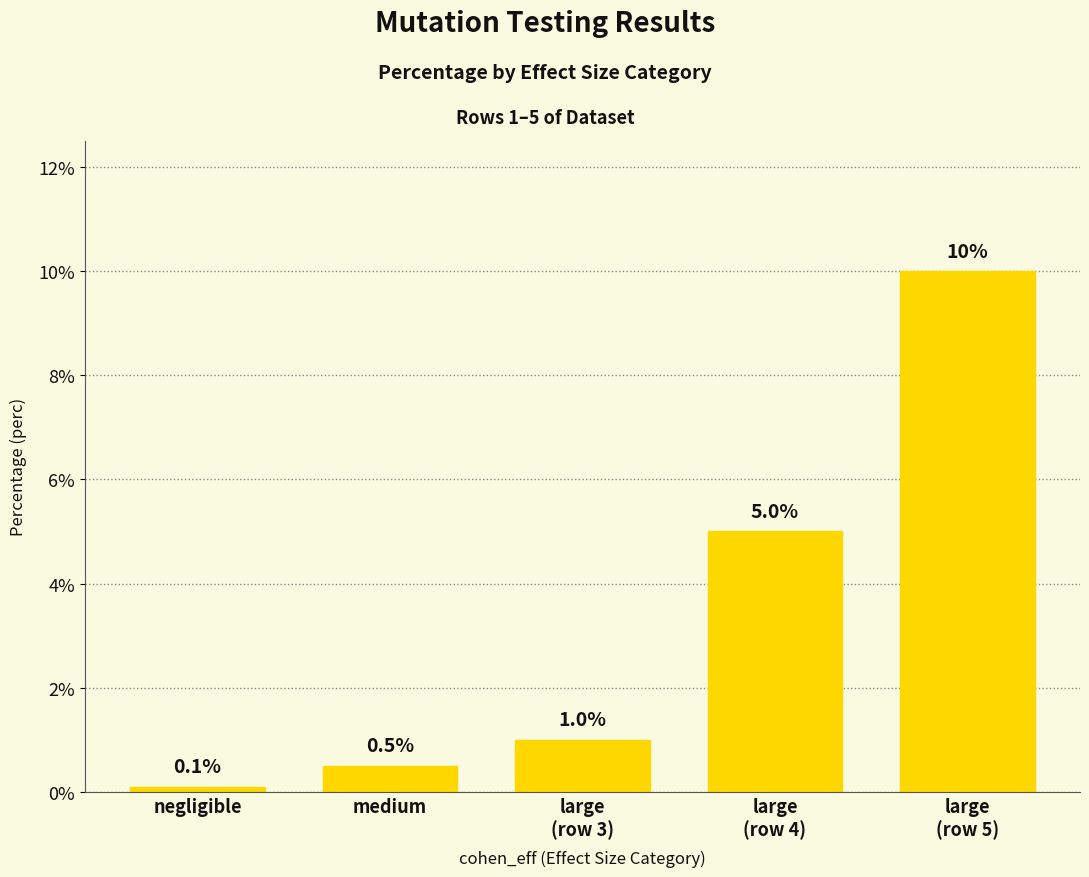

Does the chart contain any negative values?

No